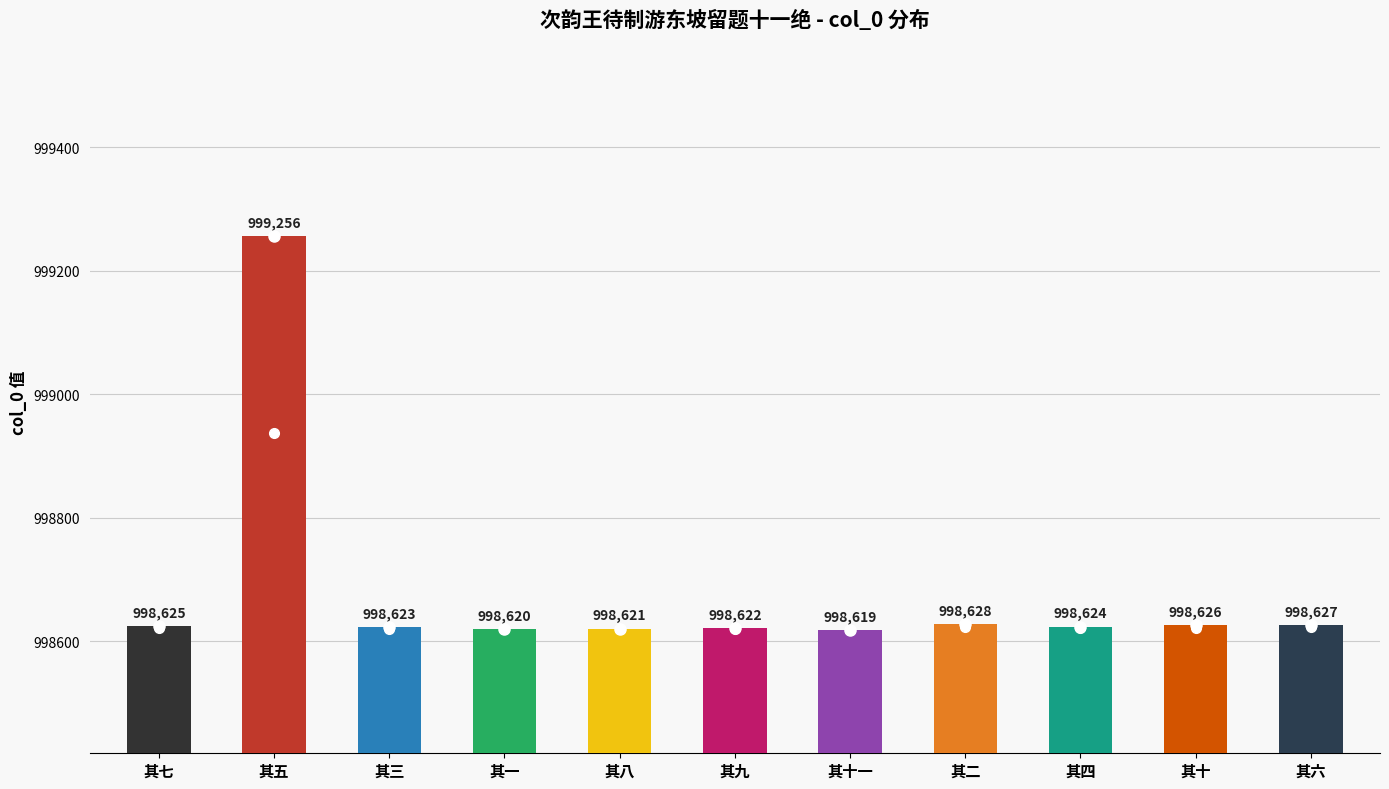

List the labels in order of value, smallest first.

其十一, 其一, 其八, 其九, 其三, 其四, 其七, 其十, 其六, 其二, 其五